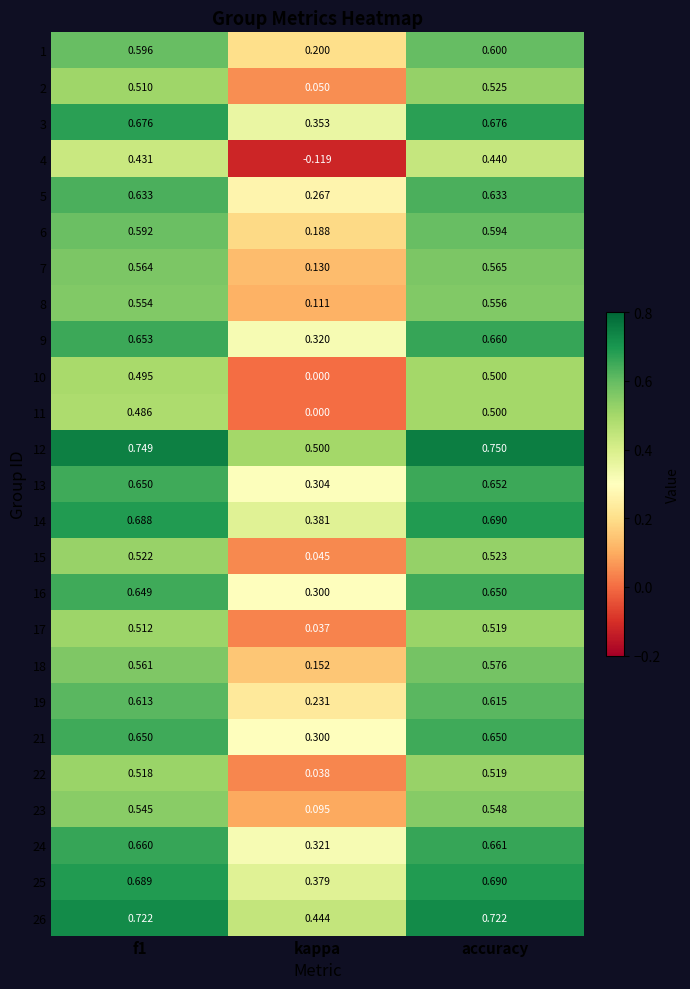

At which category is the sum across all series the highest?

accuracy